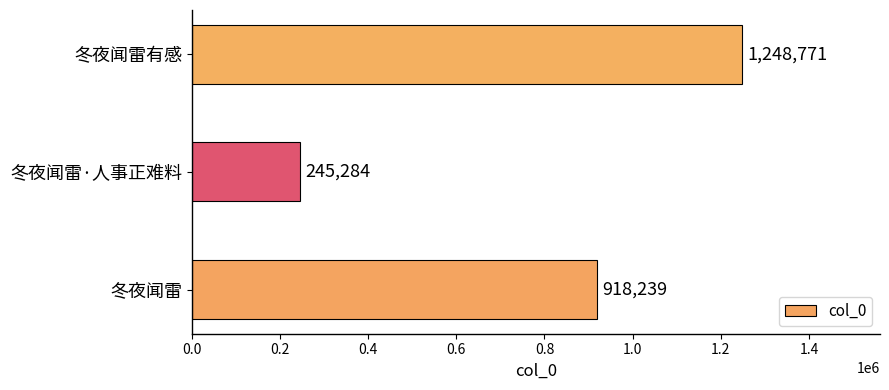

List the labels in order of value, smallest first.

冬夜闻雷·人事正难料, 冬夜闻雷, 冬夜闻雷有感